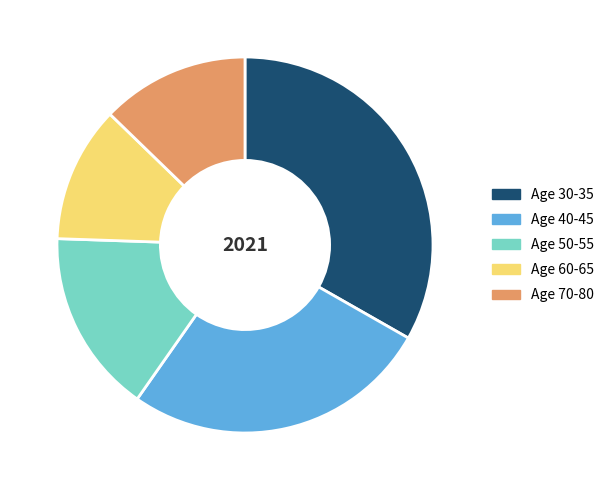

Is the sum of Age 70-80 and Age 60-65 greater than half?

No